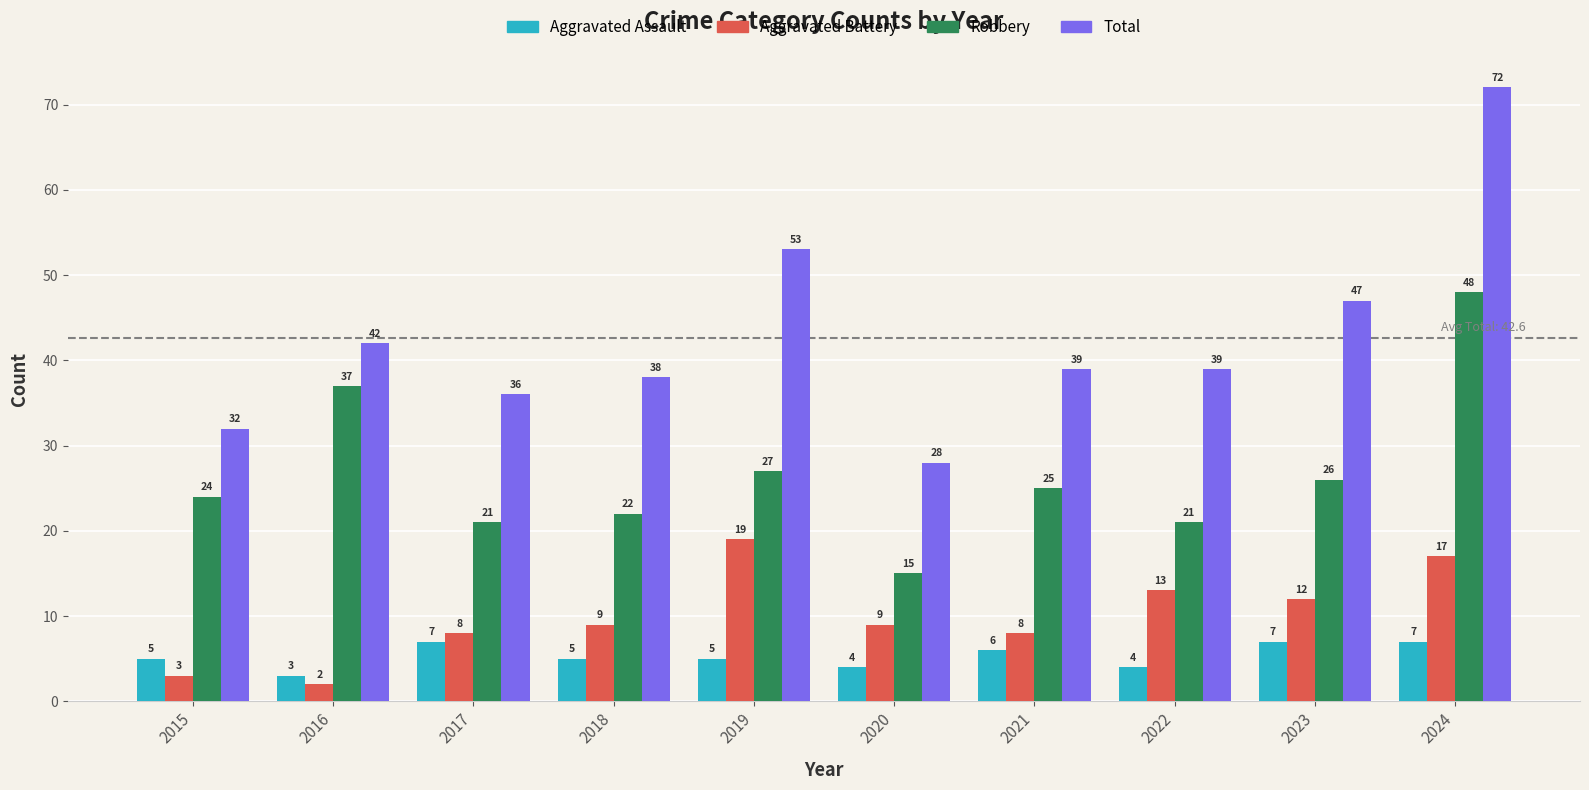

Which series has the widest spread of values?

Total